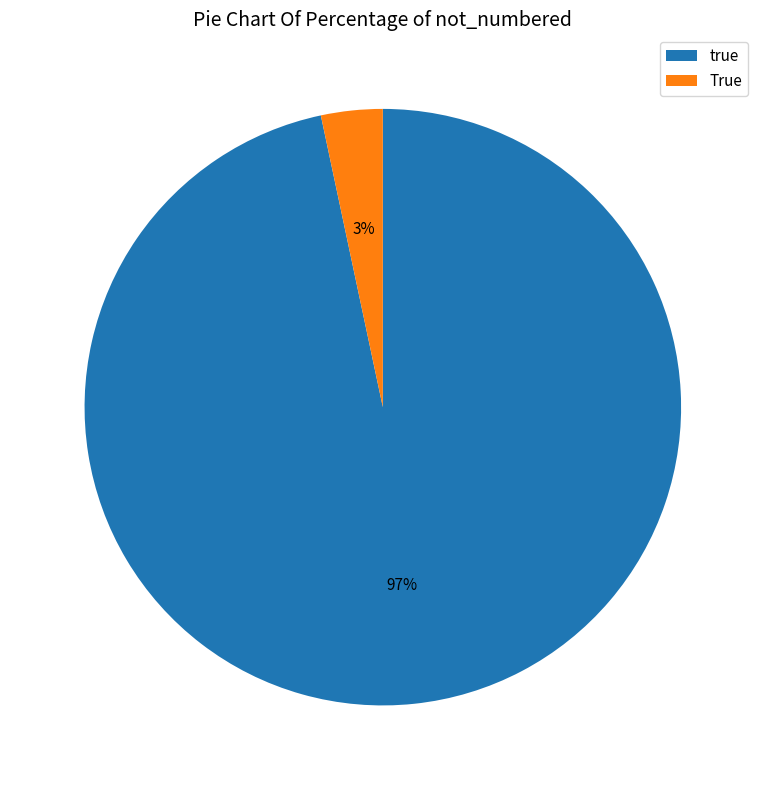

Which has a higher value, True or true?

true